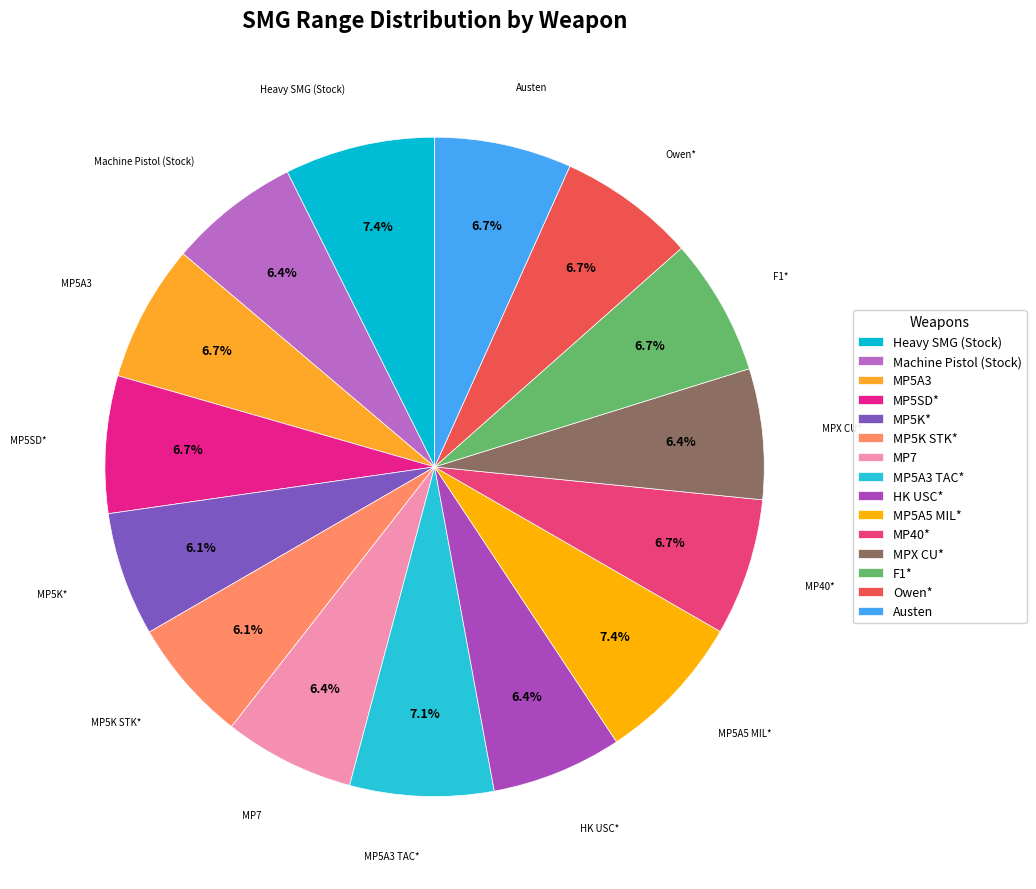

Approximately how many times larger is the value at MP5A3 TAC* compared to MP5K STK*?

1.2